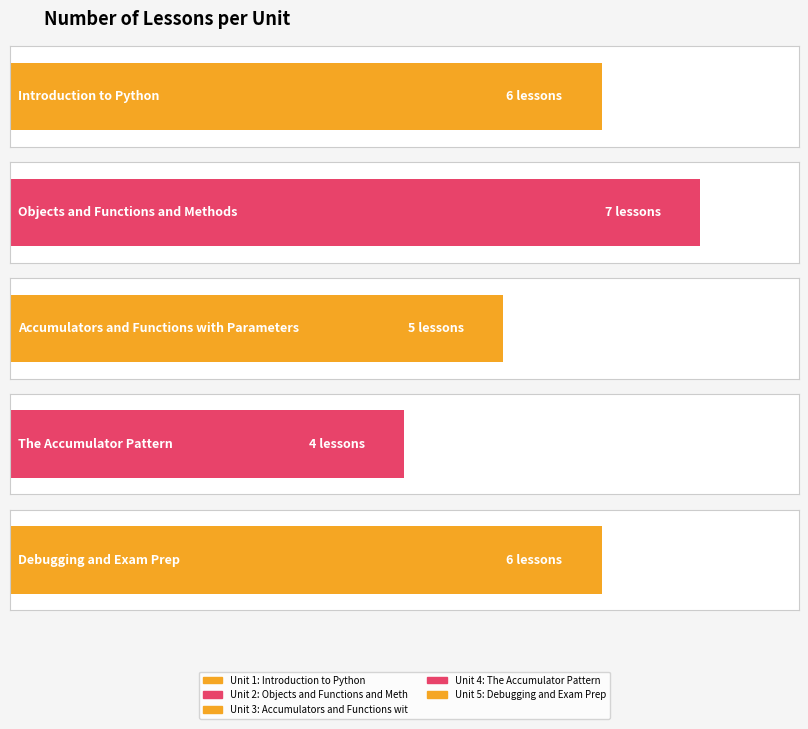

The chart shows a value of 11 at Debugging and Exam Prep. True or false?

False